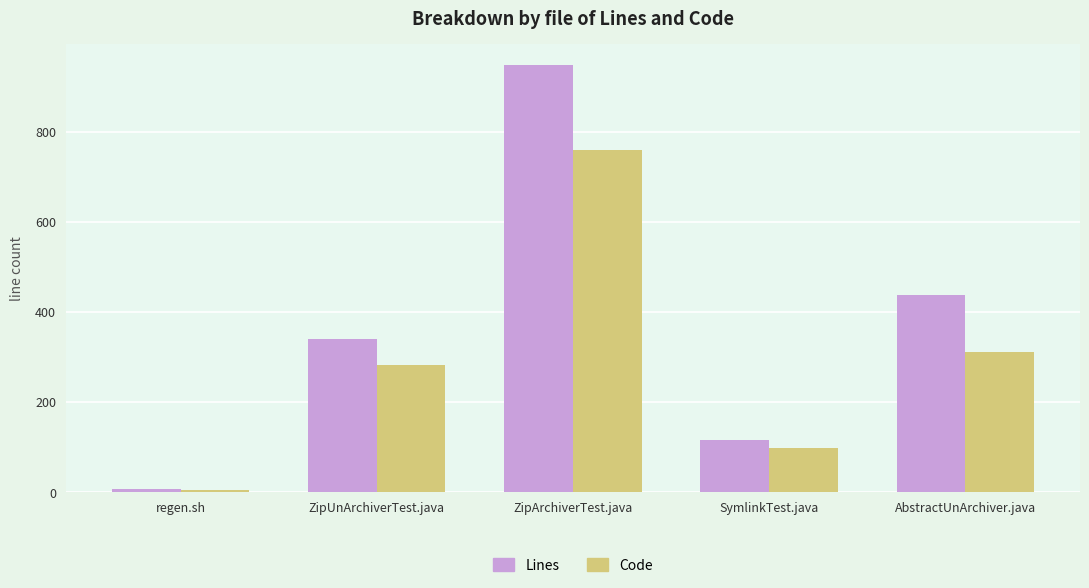

Is the value of Lines at ZipArchiverTest.java greater than the value of Code at AbstractUnArchiver.java?

Yes